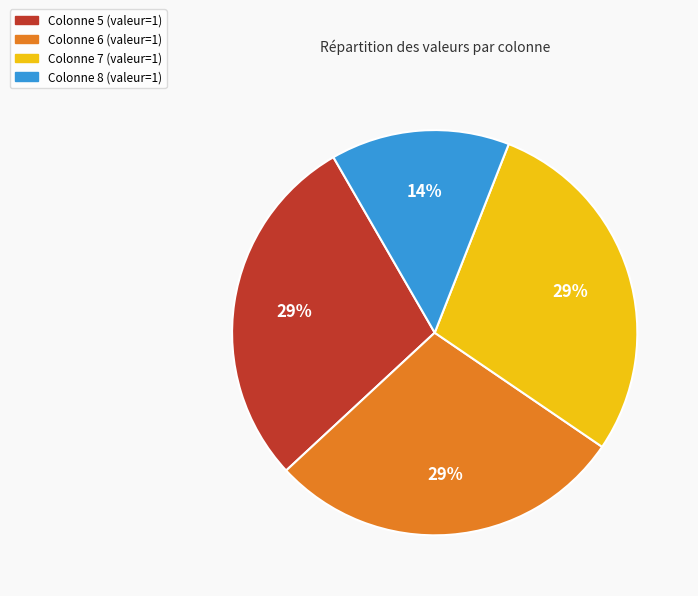

Does any single category account for the majority?

No